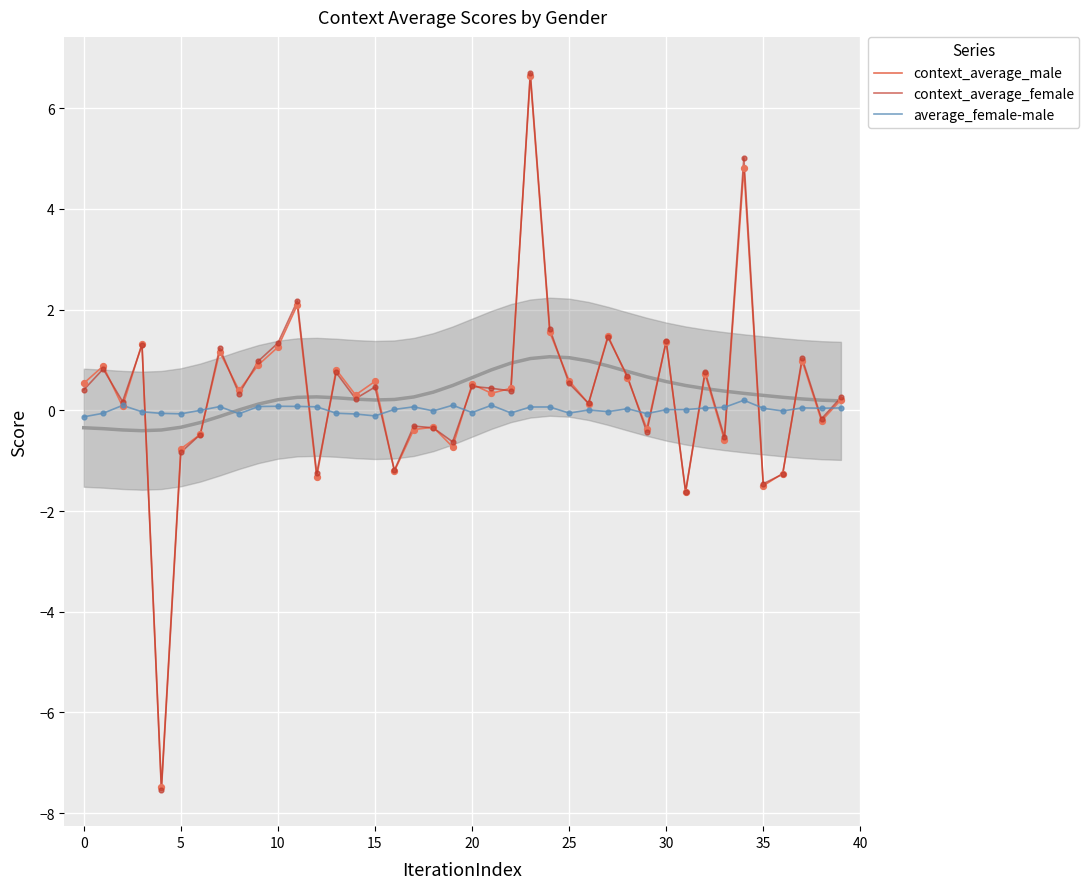

What are all the series names shown in the legend?

context_average_male, context_average_female, average_female-male